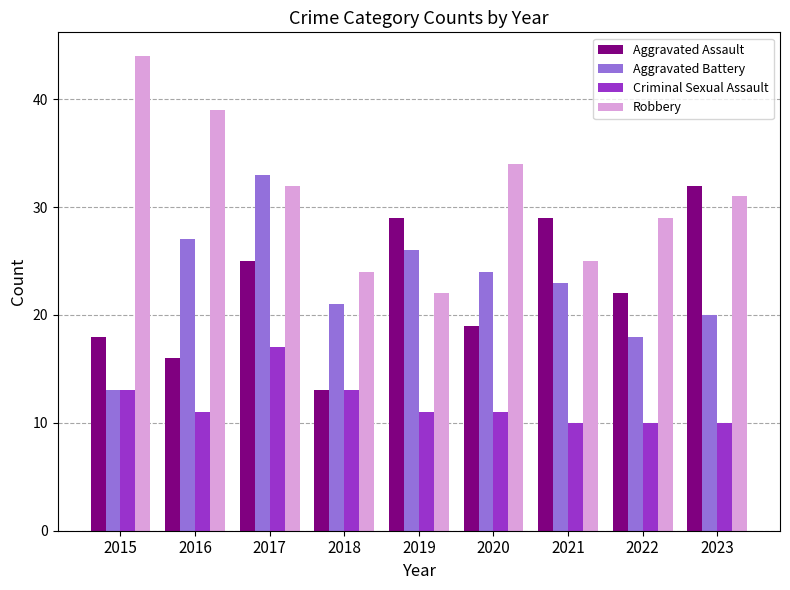

At how many categories does at least one series exceed 23?

9